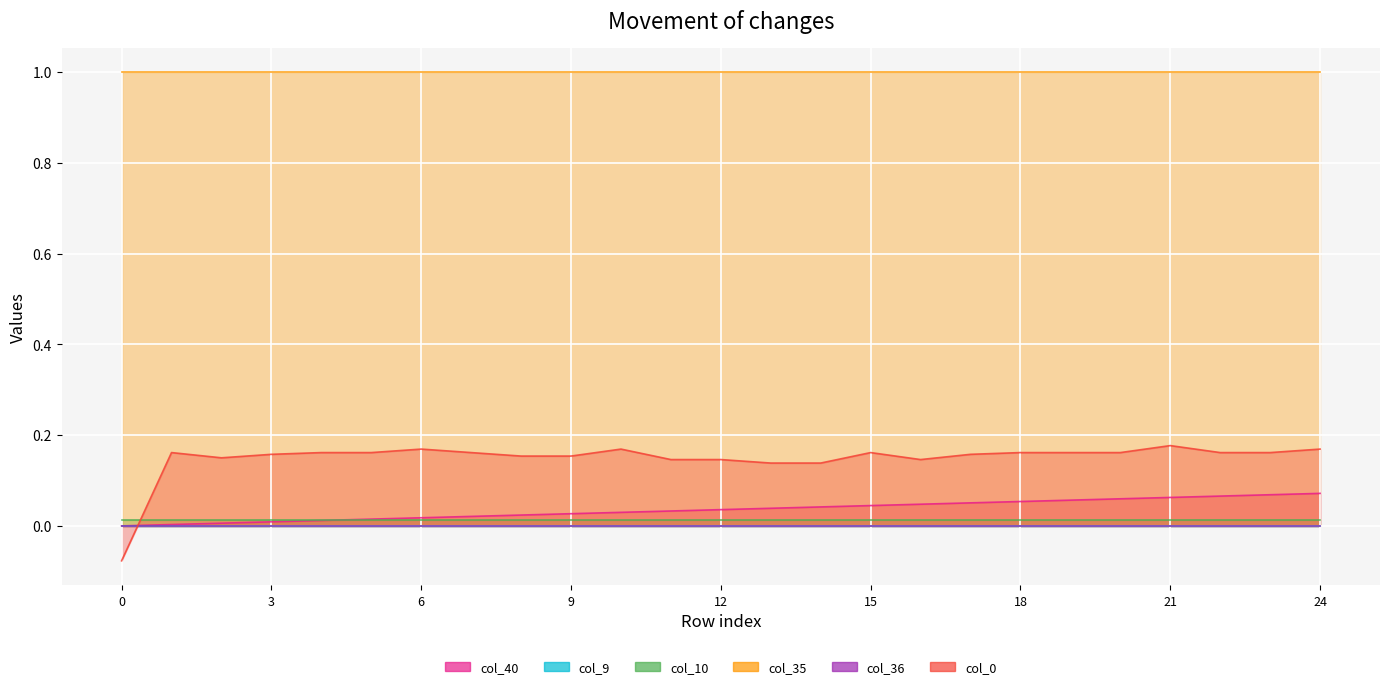

Which series has the widest spread of values?

col_0